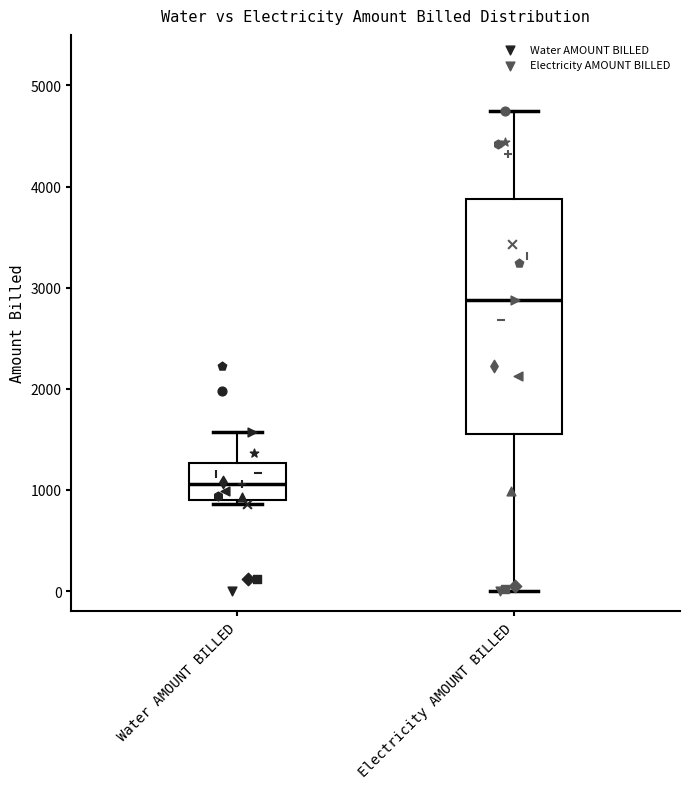

Comparing the boxes themselves (not the whiskers), which one is the tallest?

Electricity AMOUNT BILLED